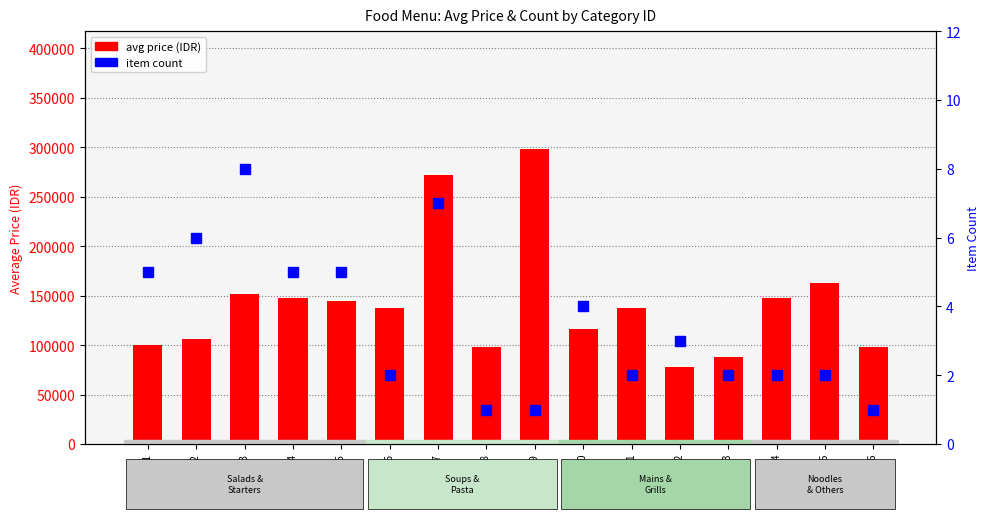

The value of avg price (IDR) at Cat 15 is 106406. True or false?

False